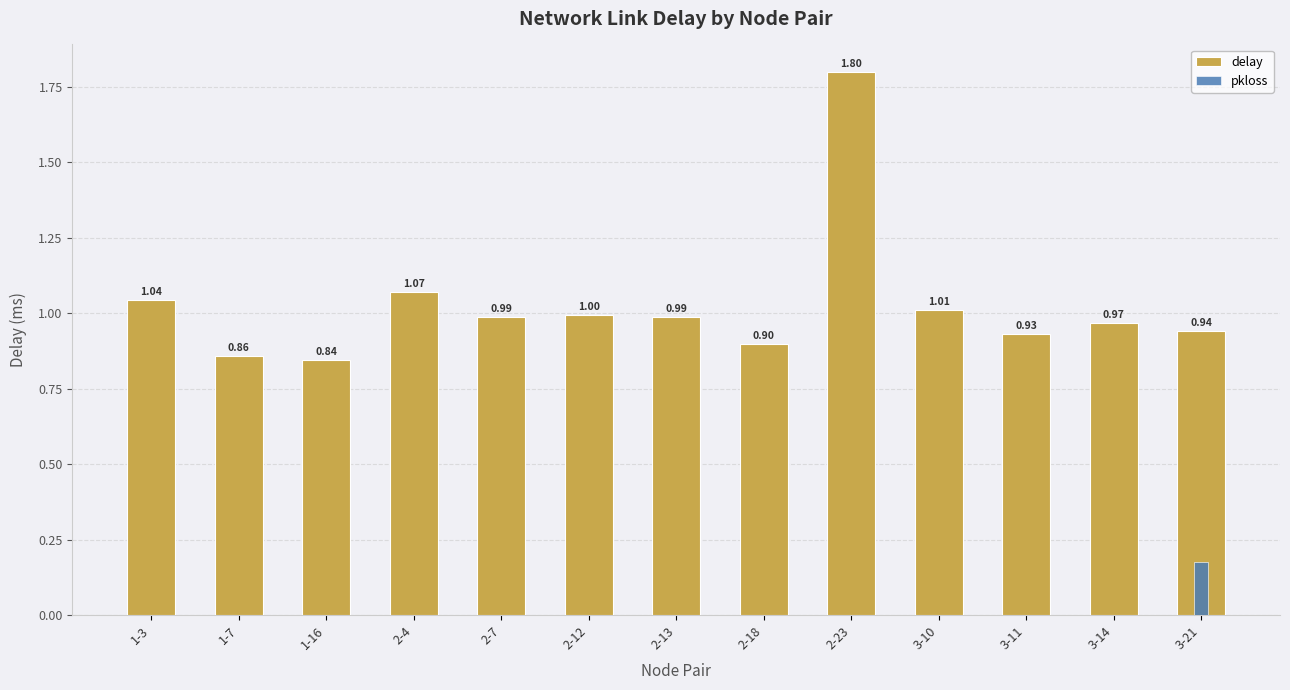

What is the label of the 2nd bar from the right?

3-14